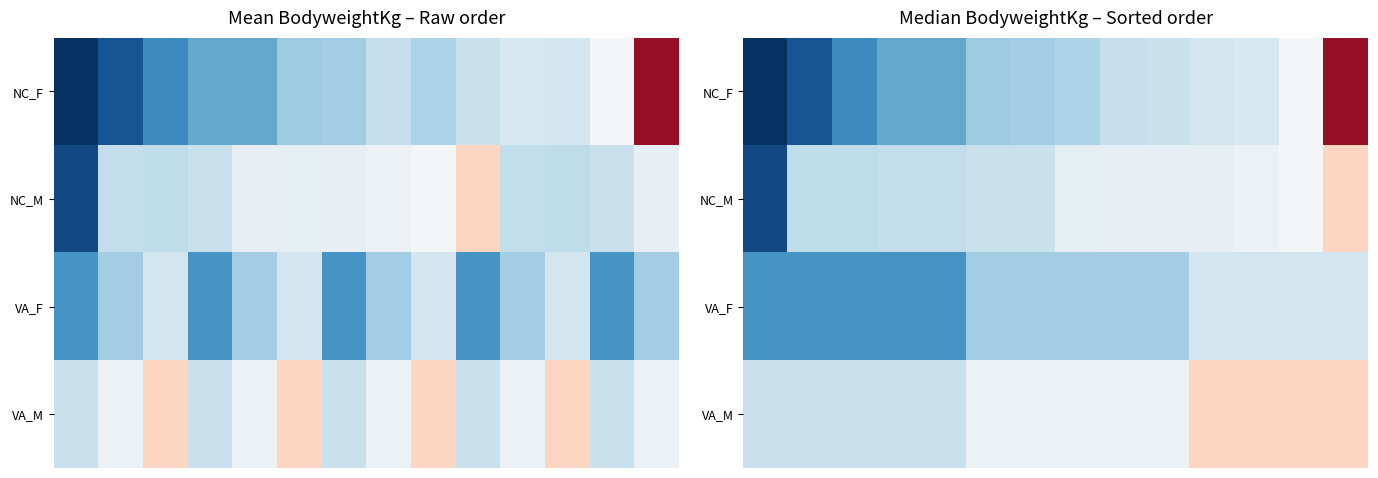

What is the total value across all series at 8?

274.5